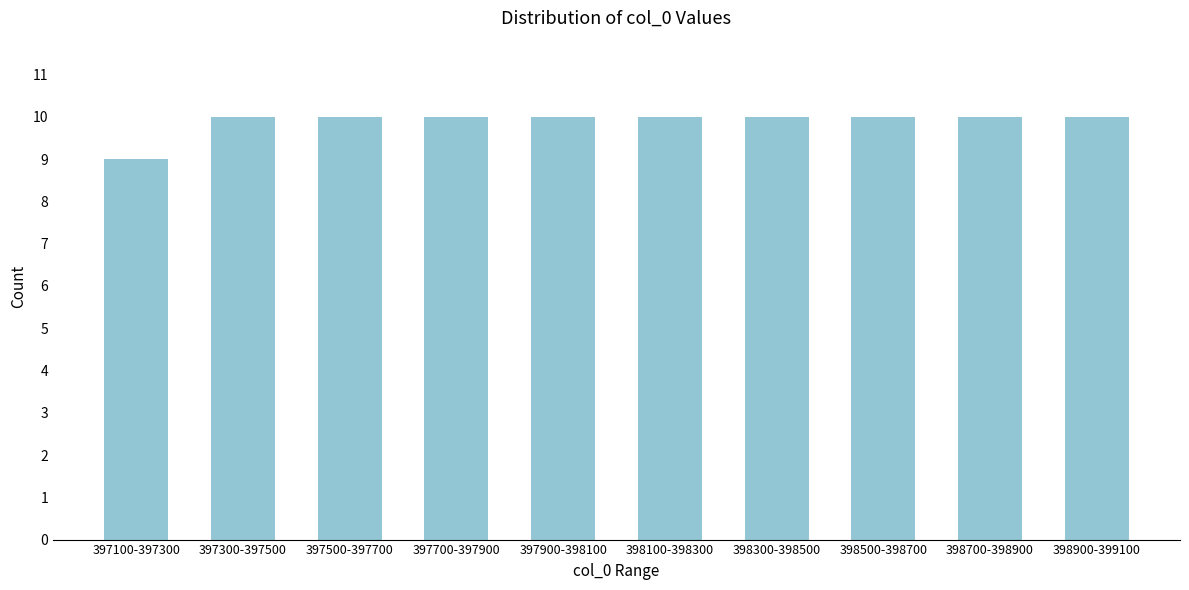

Reading left to right, extract all data points from this chart.

397100-397300=9	397300-397500=10	397500-397700=10	397700-397900=10	397900-398100=10	398100-398300=10	398300-398500=10	398500-398700=10	398700-398900=10	398900-399100=10